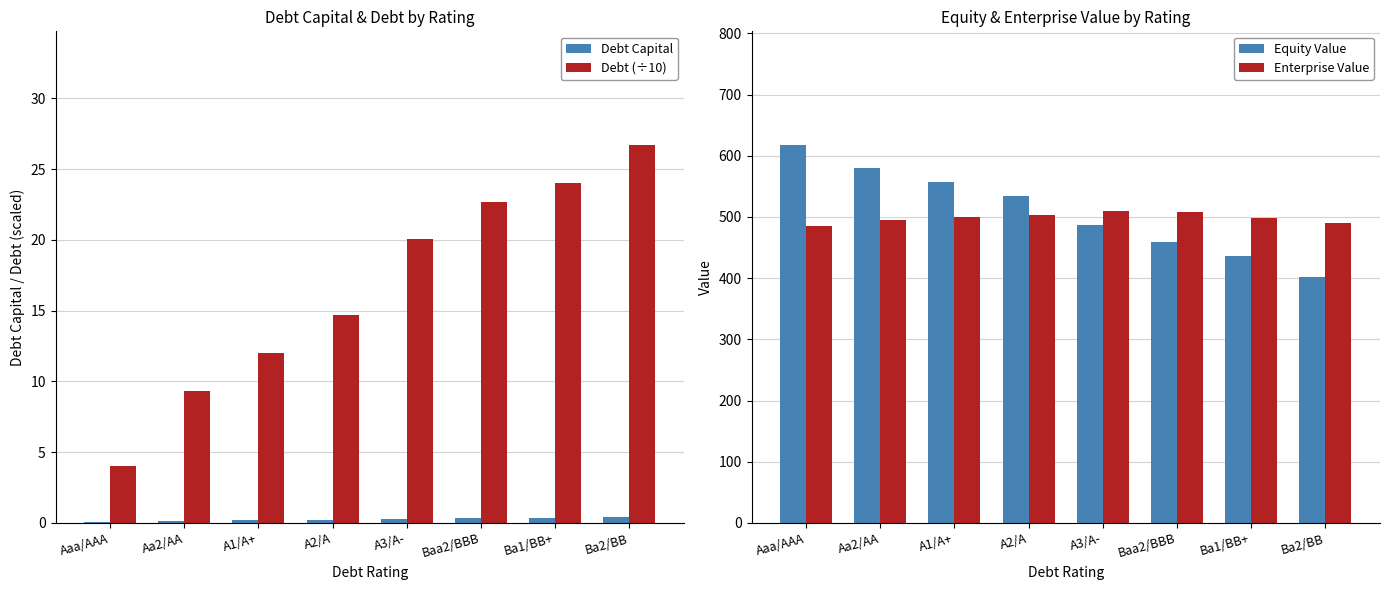

How many data points in Debt (÷10) are above 20?

4